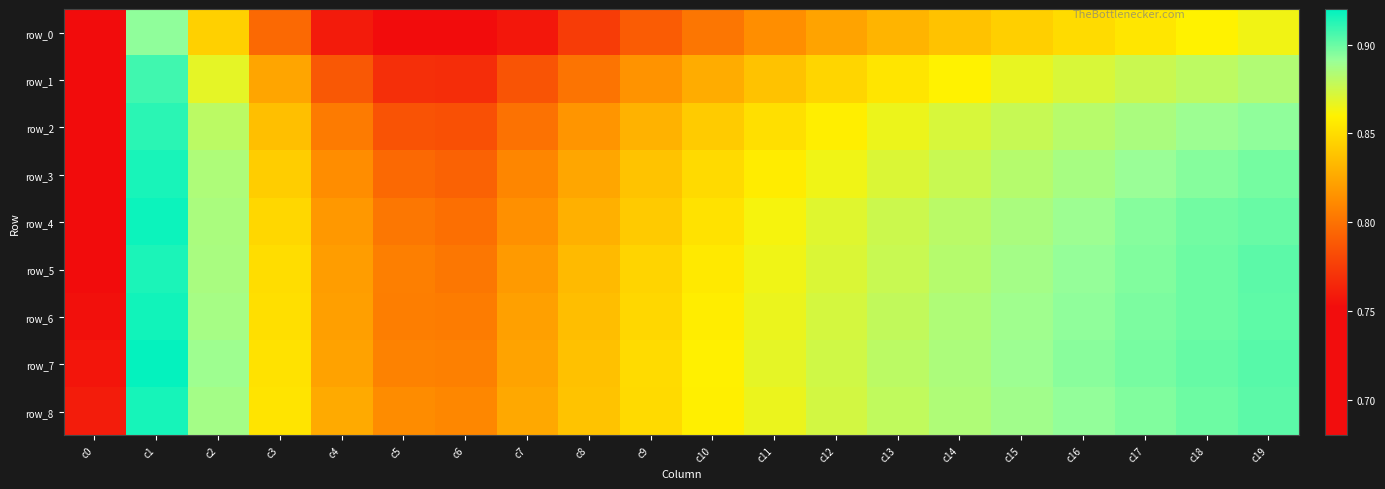

Reading left to right, list all the values displayed in this chart.

row_0: 0.7	0.9	0.8	0.8	0.8	0.7	0.7	0.8	0.8	0.8	0.8	0.8	0.8	0.8	0.8	0.8	0.8	0.9	0.9	0.9
row_1: 0.7	0.9	0.9	0.8	0.8	0.8	0.8	0.8	0.8	0.8	0.8	0.8	0.8	0.9	0.9	0.9	0.9	0.9	0.9	0.9
row_2: 0.7	0.9	0.9	0.8	0.8	0.8	0.8	0.8	0.8	0.8	0.8	0.9	0.9	0.9	0.9	0.9	0.9	0.9	0.9	0.9
row_3: 0.7	0.9	0.9	0.8	0.8	0.8	0.8	0.8	0.8	0.8	0.8	0.9	0.9	0.9	0.9	0.9	0.9	0.9	0.9	0.9
row_4: 0.7	0.9	0.9	0.8	0.8	0.8	0.8	0.8	0.8	0.8	0.9	0.9	0.9	0.9	0.9	0.9	0.9	0.9	0.9	0.9
row_5: 0.8	0.9	0.9	0.9	0.8	0.8	0.8	0.8	0.8	0.8	0.9	0.9	0.9	0.9	0.9	0.9	0.9	0.9	0.9	0.9
row_6: 0.8	0.9	0.9	0.9	0.8	0.8	0.8	0.8	0.8	0.8	0.9	0.9	0.9	0.9	0.9	0.9	0.9	0.9	0.9	0.9
row_7: 0.8	0.9	0.9	0.9	0.8	0.8	0.8	0.8	0.8	0.8	0.9	0.9	0.9	0.9	0.9	0.9	0.9	0.9	0.9	0.9
row_8: 0.8	0.9	0.9	0.9	0.8	0.8	0.8	0.8	0.8	0.8	0.9	0.9	0.9	0.9	0.9	0.9	0.9	0.9	0.9	0.9